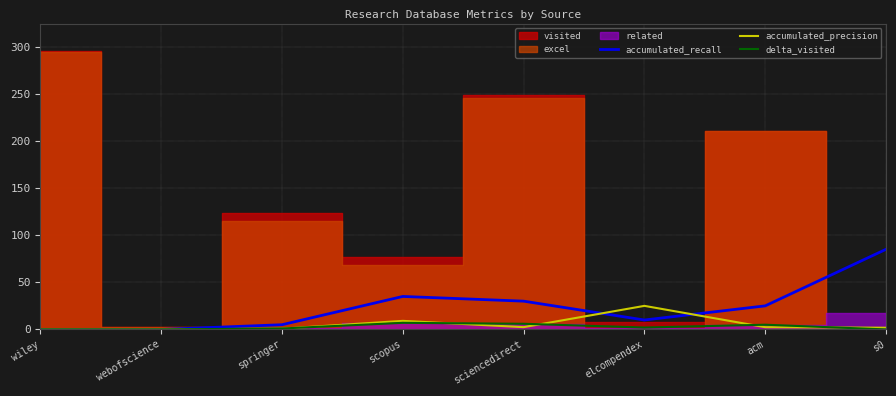

Is the value of accumulated_precision at webofscience greater than the value of accumulated_recall at sciencedirect?

No